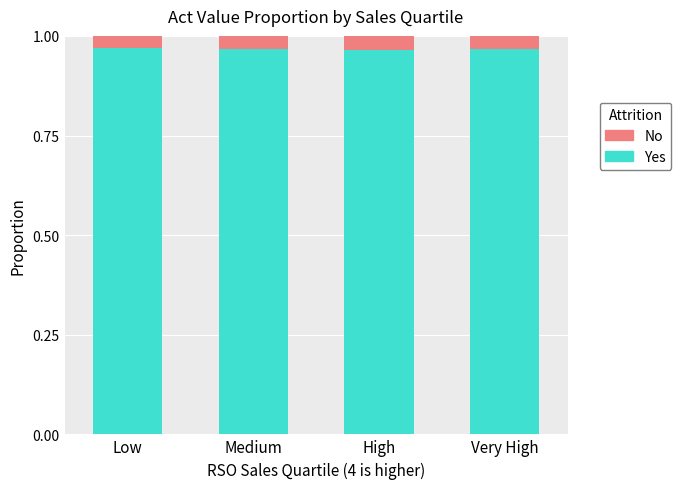

The Yes series shows 0.6 at Low. True or false?

False